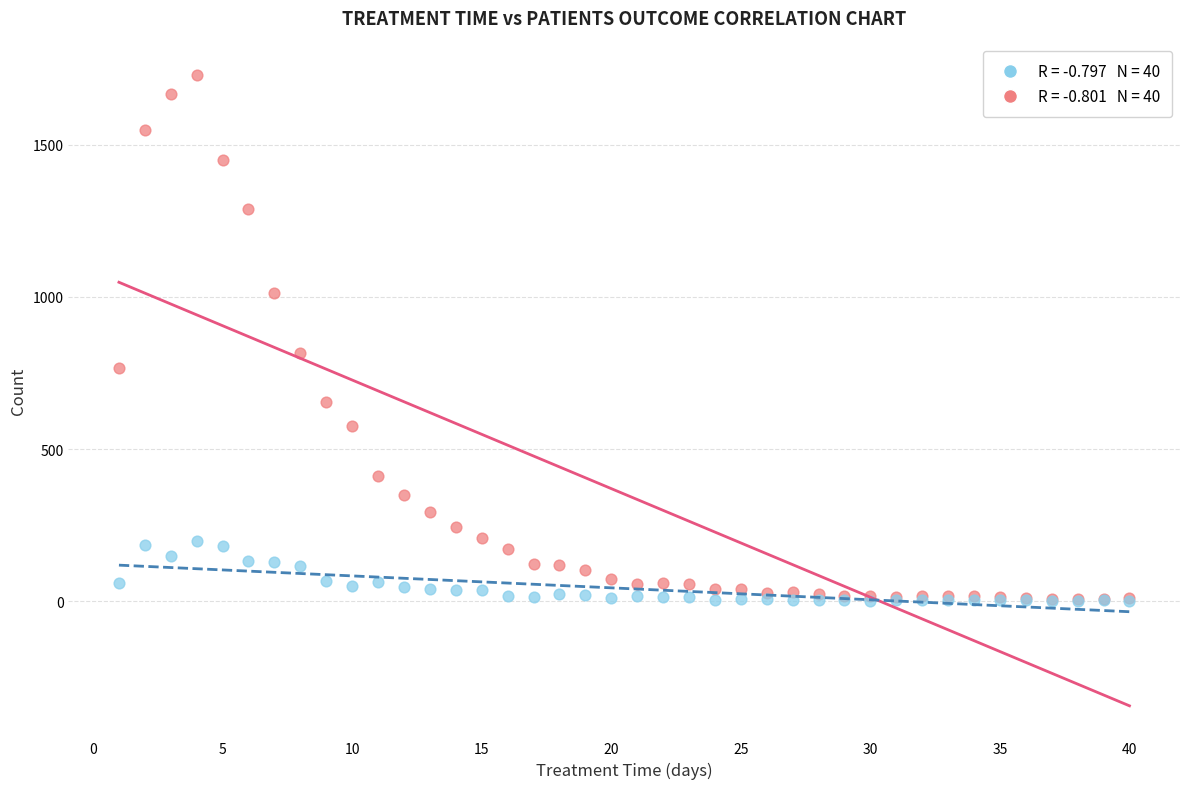

Across all series, what Y value is closest to 865?

816